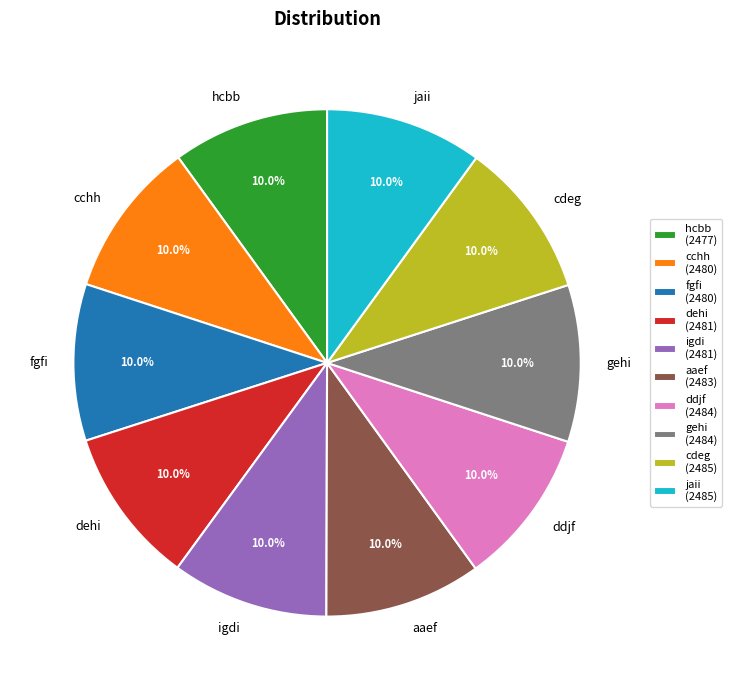

What is the ratio of the value at cchh to the value at fgfi?

1.0